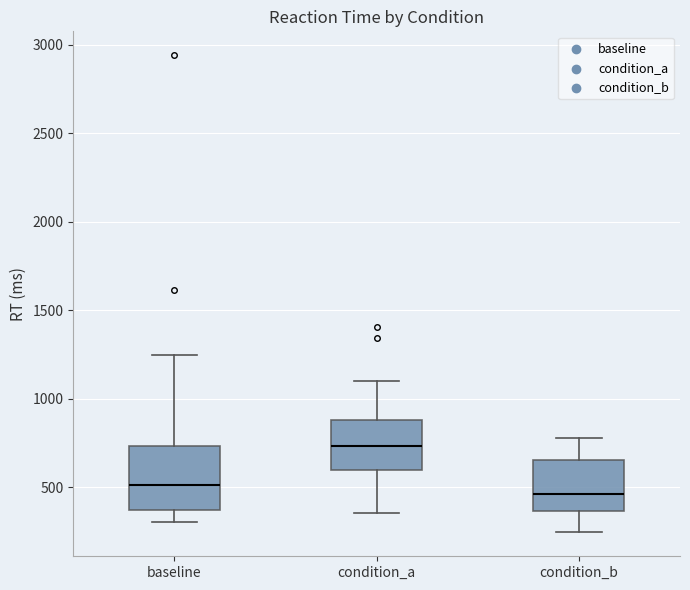

Reading left to right, transcribe this box plot: for each box, give where its median line is, the range the box spans, and where its two whiskers end, as read against the y-axis. The values are not printed on the chart, so give them approximately, as read against the axis.

baseline: median 500, box 350 to 750, whiskers 300 to 1250
condition_a: median 750, box 600 to 900, whiskers 350 to 1100
condition_b: median 450, box 350 to 650, whiskers 250 to 800